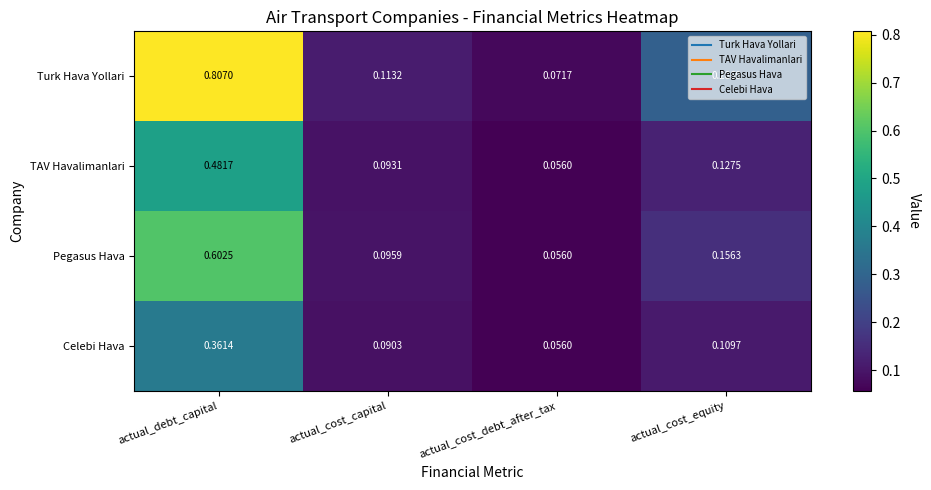

List the series in order of their peak value, highest first.

Turk Hava Yollari, Pegasus Hava, TAV Havalimanlari, Celebi Hava